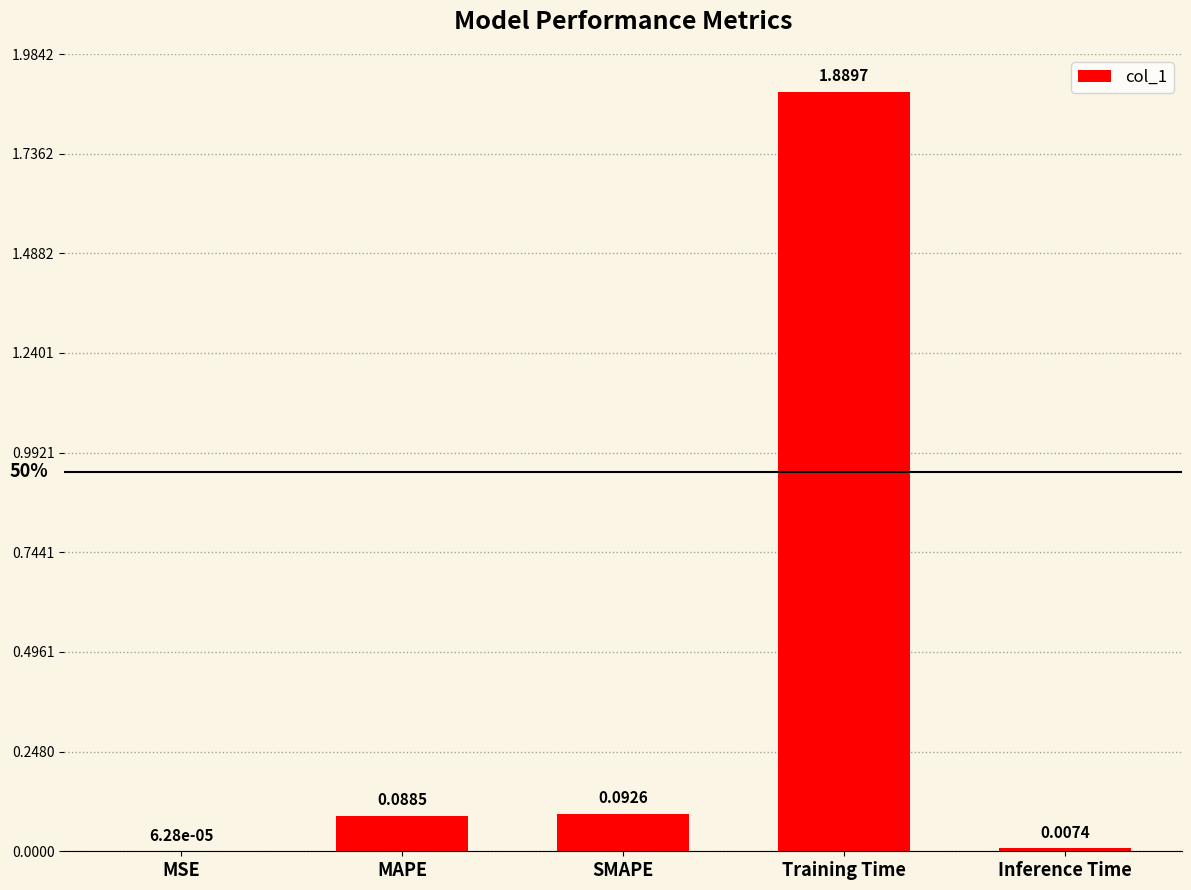

Where is the data nearest to the value 0?

MSE